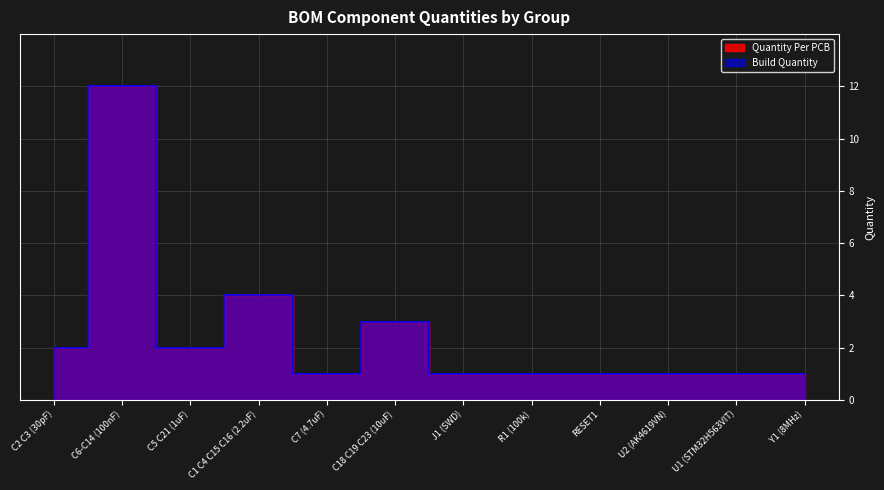

True or false: Build Quantity and Quantity Per PCB cross at least once.

False